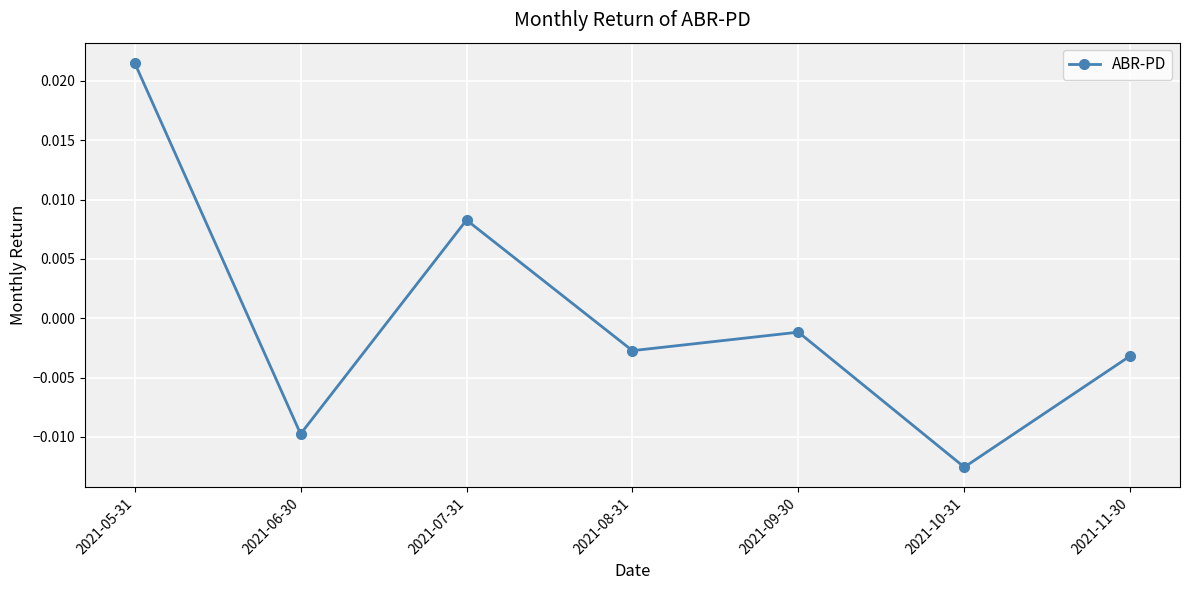

How many values are below zero?

5